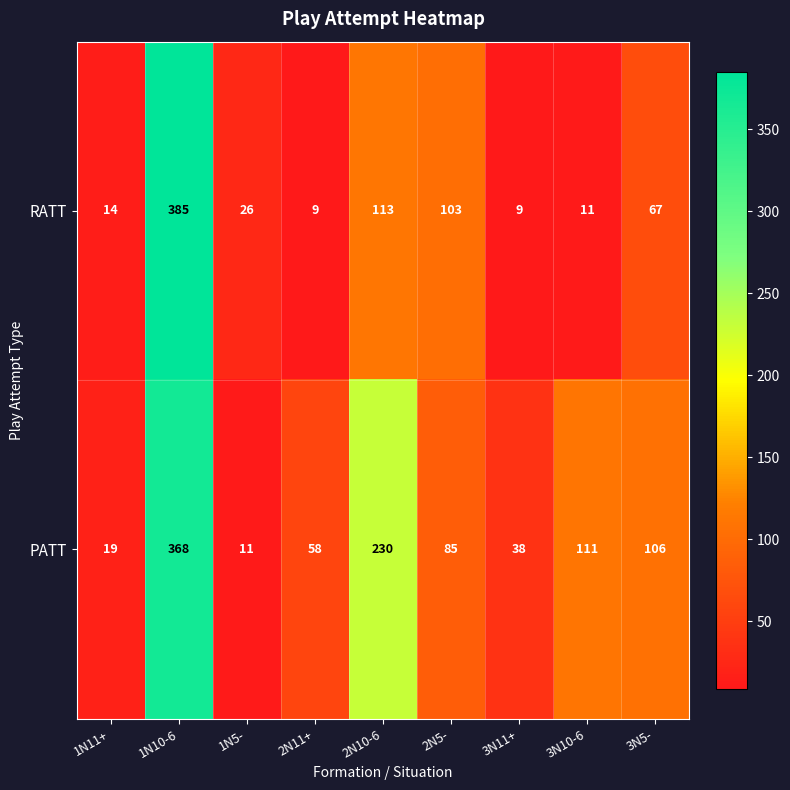

At which category is the sum across all series the highest?

1N10-6